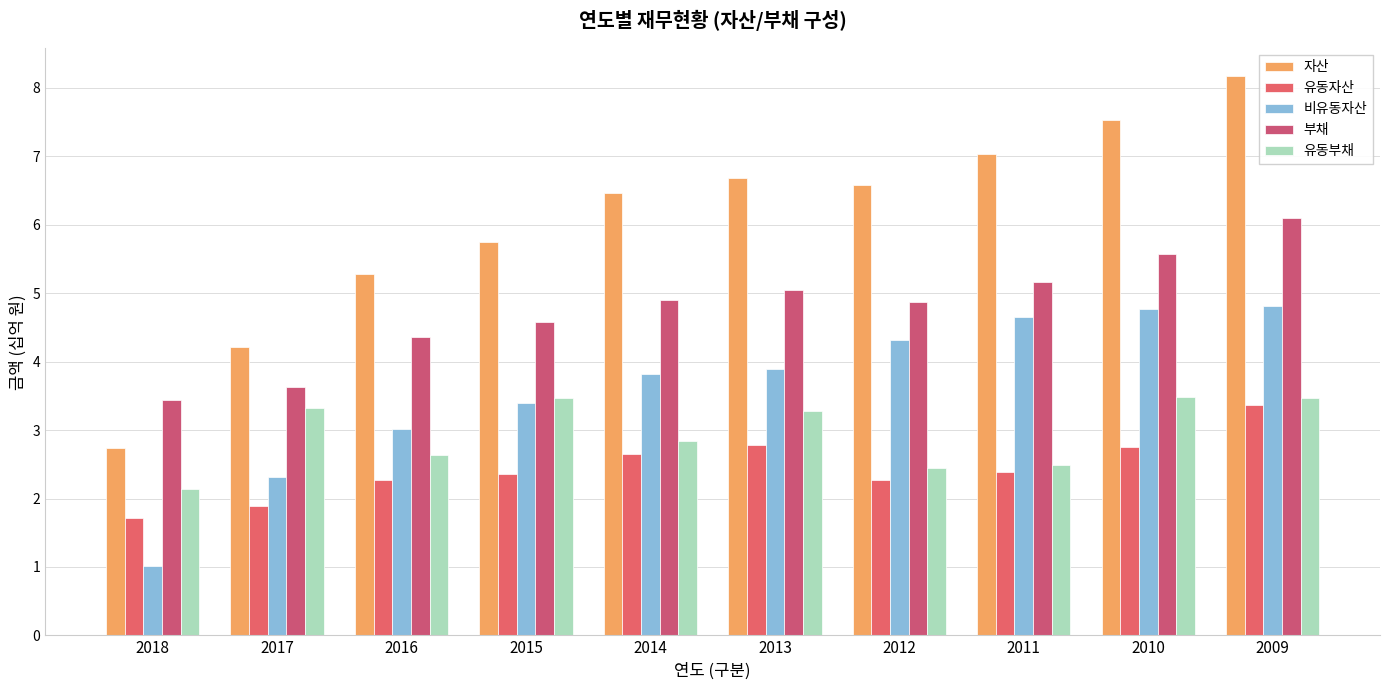

What value does the 유동자산 series have at 2016?

2.3